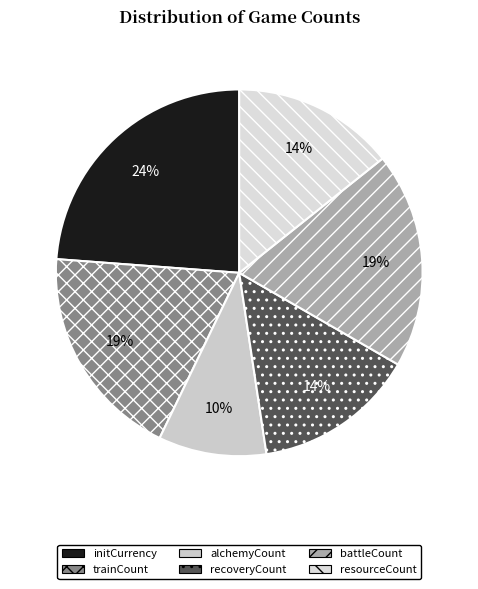

Rank the categories by value from lowest to highest.

alchemyCount, recoveryCount, resourceCount, trainCount, battleCount, initCurrency